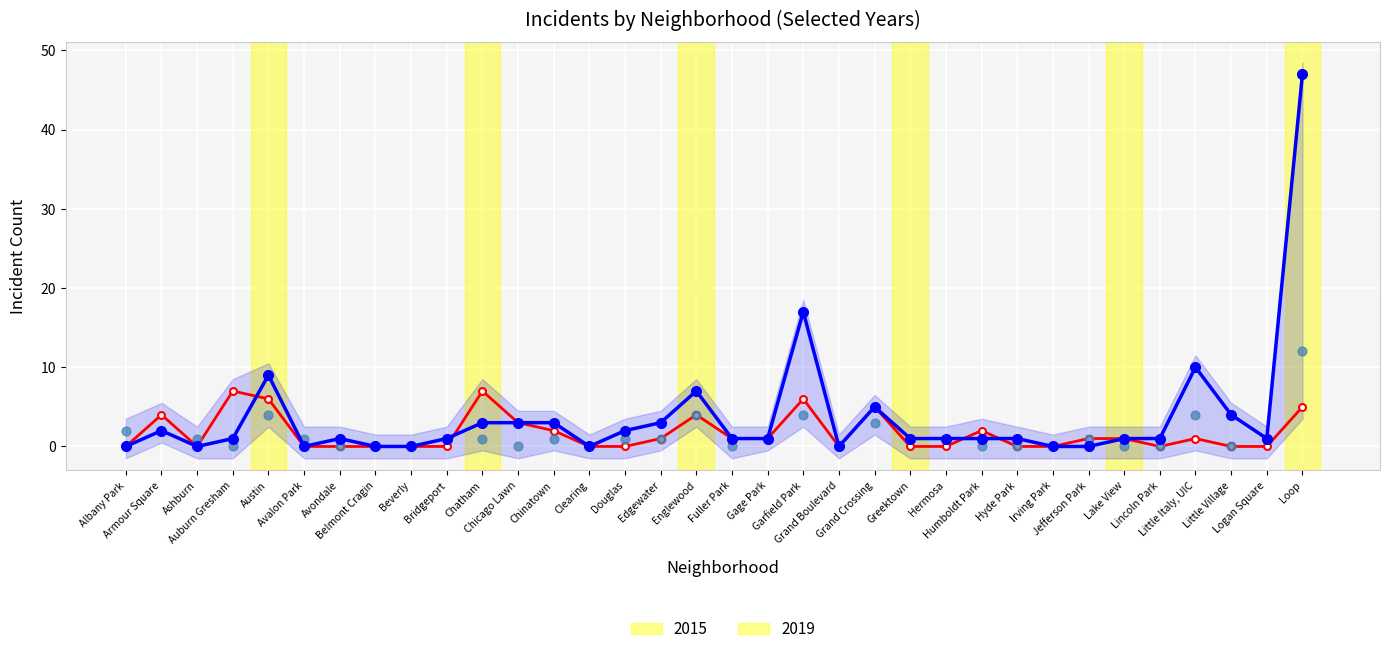

At which category is the sum across all series the highest?

Loop